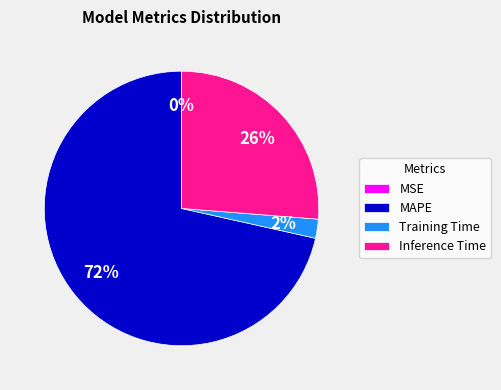

To the nearest percent, what portion does MAPE represent?

72%